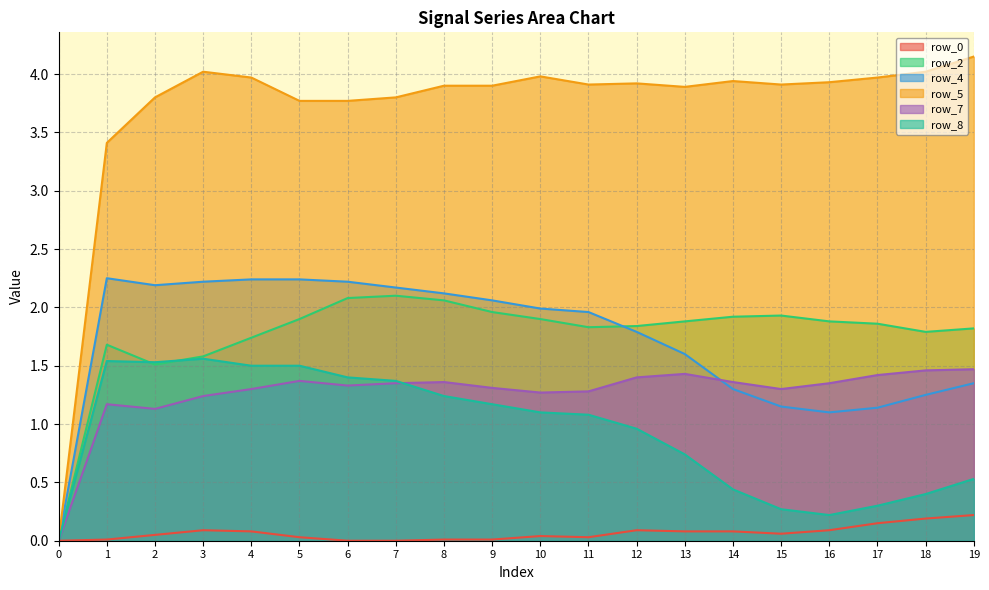

How many interior local peaks does the row_5 series have?

4